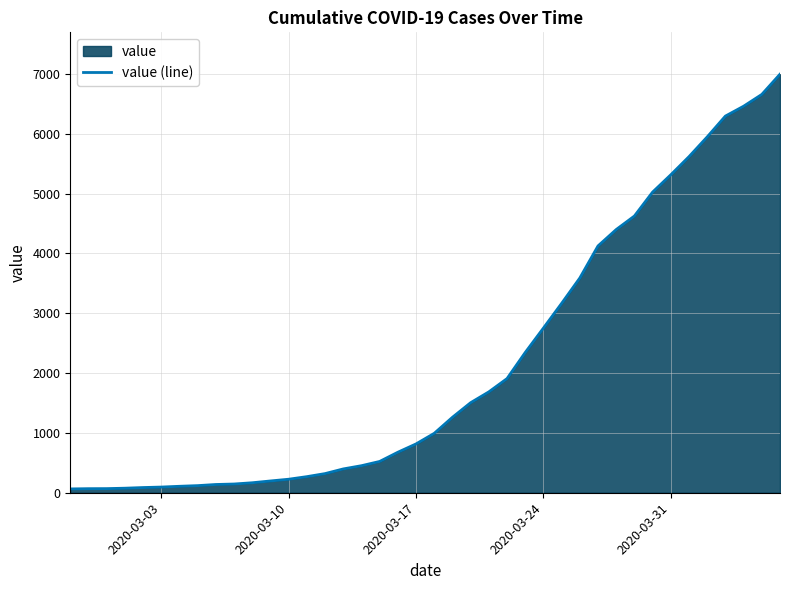

What is the difference between the maximum and minimum values?

6931